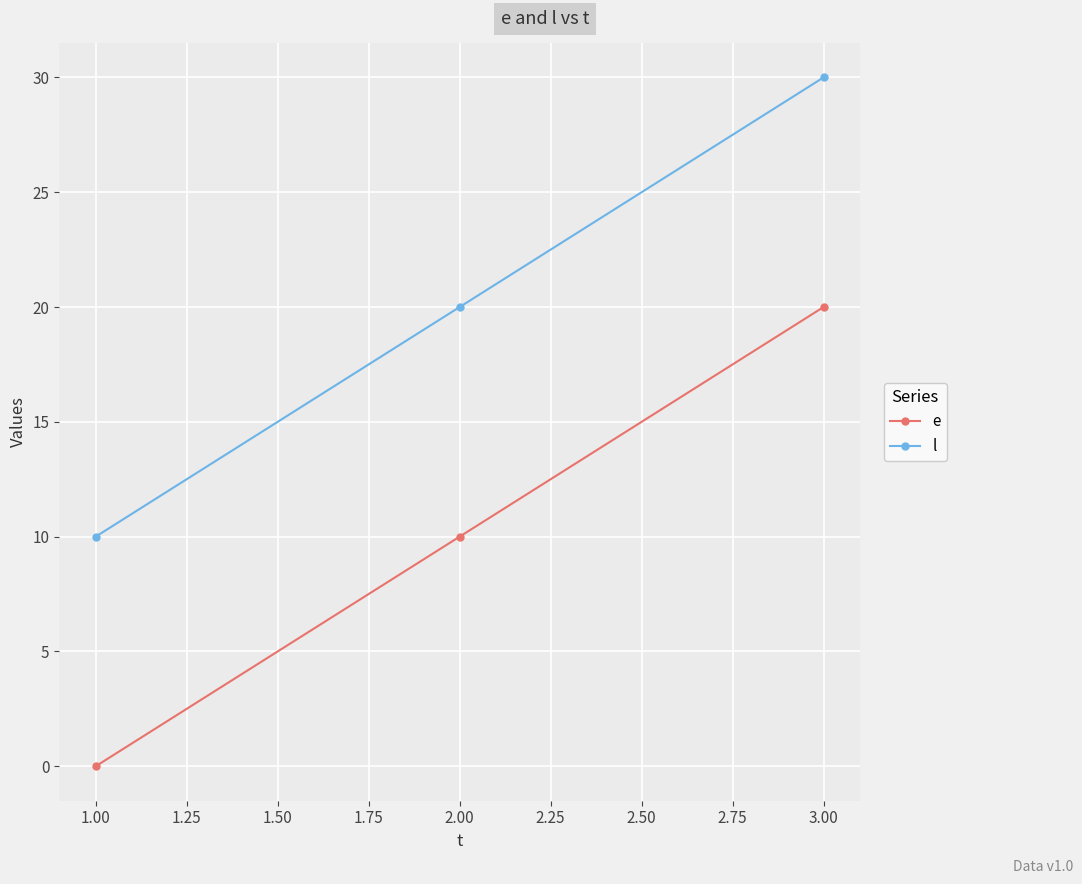

Is the value of l at 3.00 greater than the value of e at 2.00?

Yes